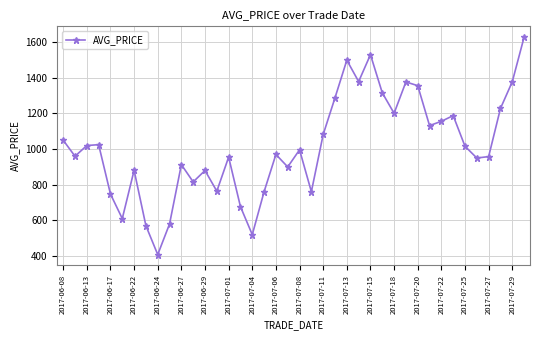

What is the minimum value shown in the chart?

408